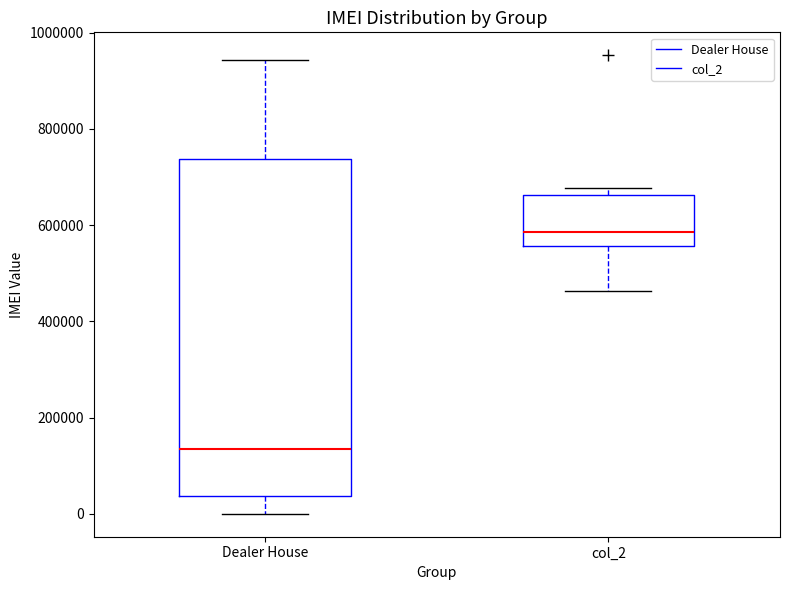

Which box's median line is the highest?

col_2